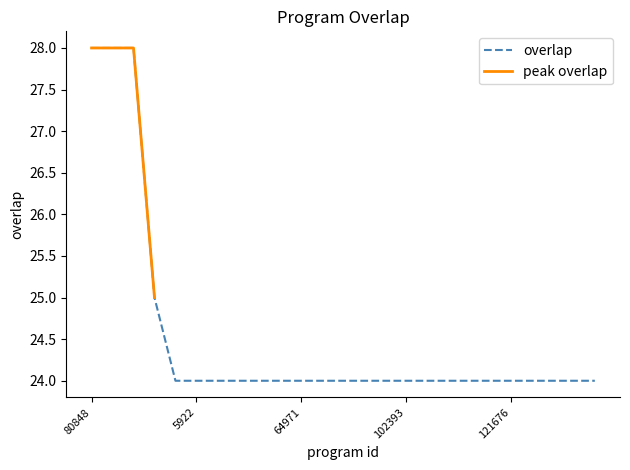

List the labels in order of value, largest first.

80848, 175030, 348864, 64400, 56, 5922, 26302, 33504, 34718, 61669, 64971, 71224, 71228, 83384, 85110, 102393, 102394, 109188, 118443, 121200, 121676, 121678, 121680, 127234, 127469